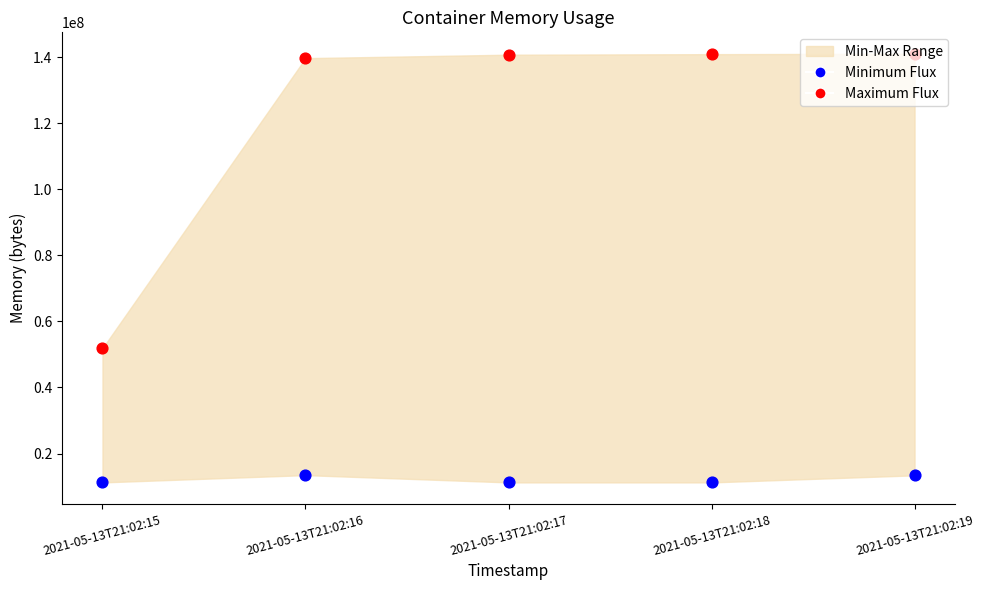

At which category is the sum across all series the highest?

2021-05-13T21:02:19